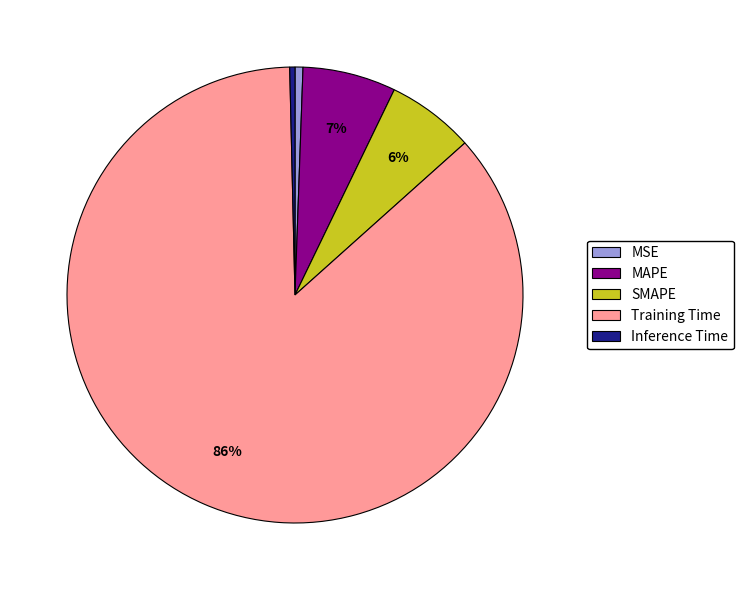

Between MSE and Training Time, which is larger?

Training Time